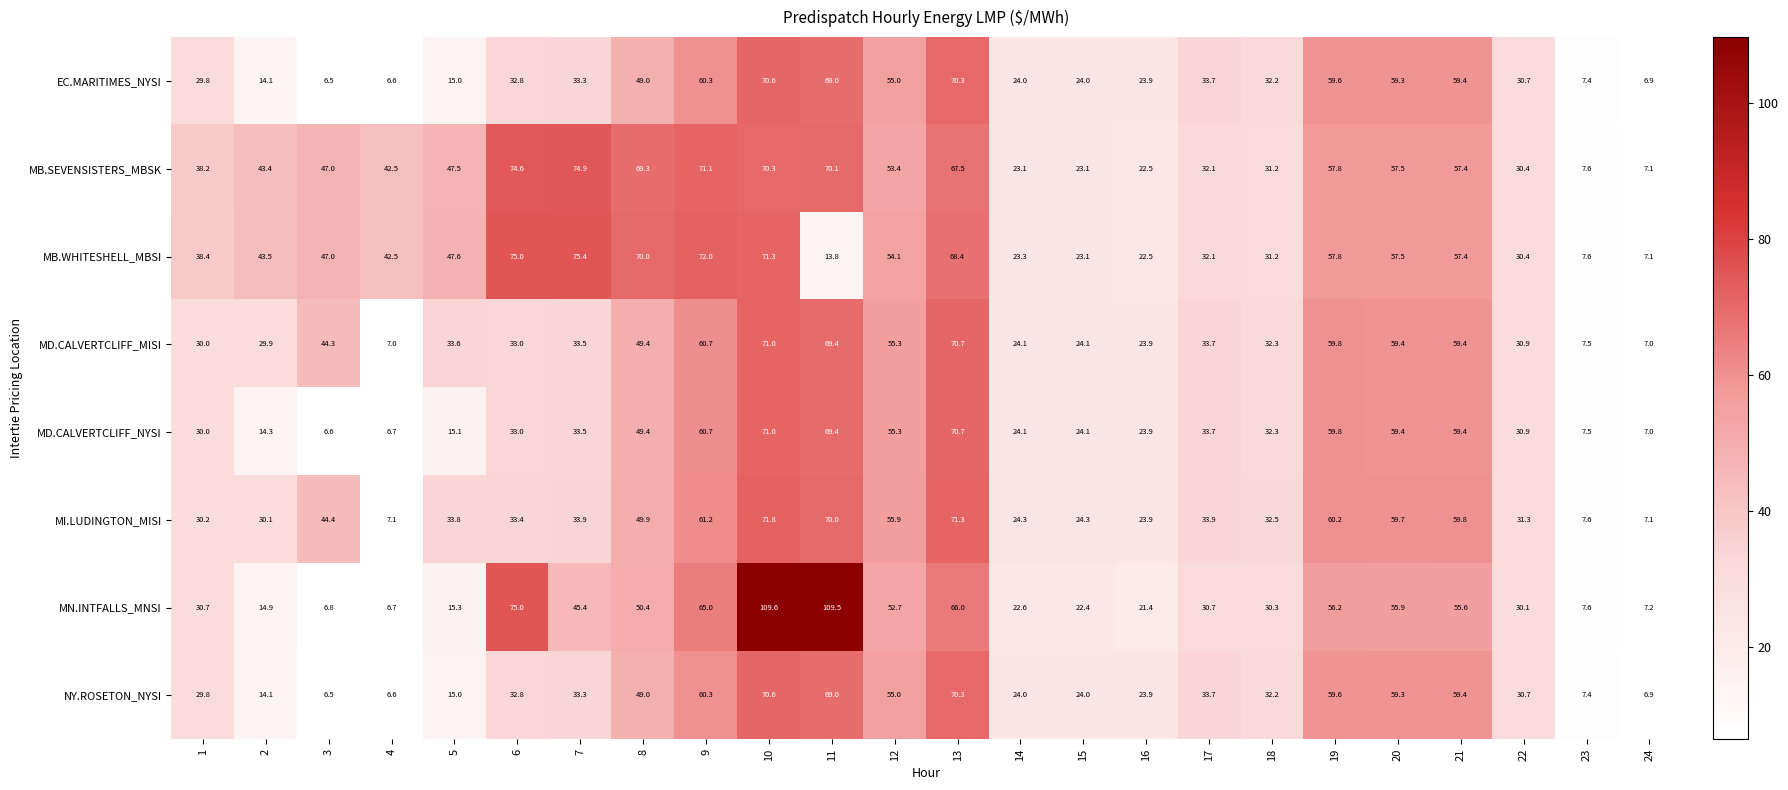

At which category is the sum across all series the highest?

10